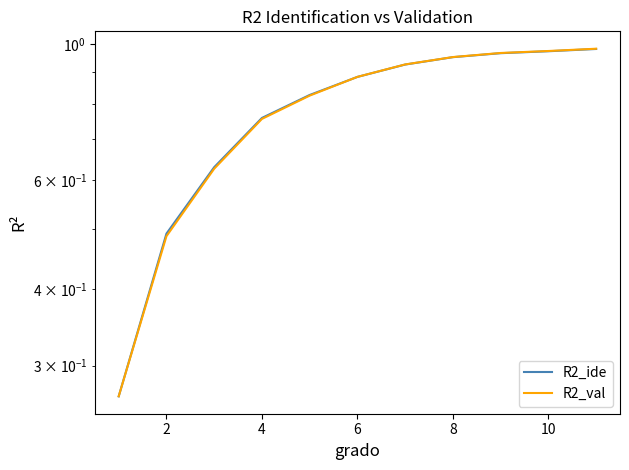

Between 2 and 8, which series saw the biggest shift?

R2_val